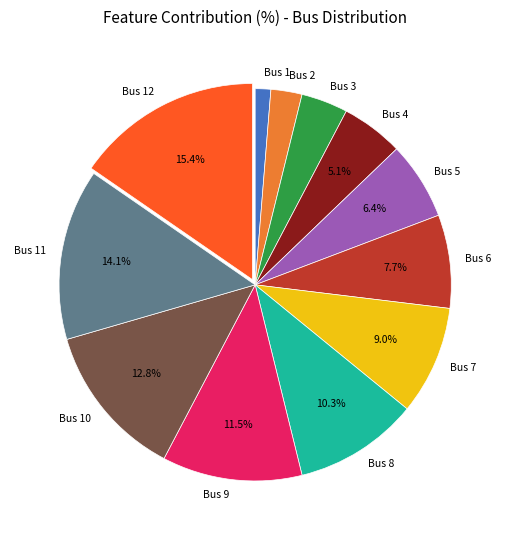

Which slice is the largest?

Bus 12